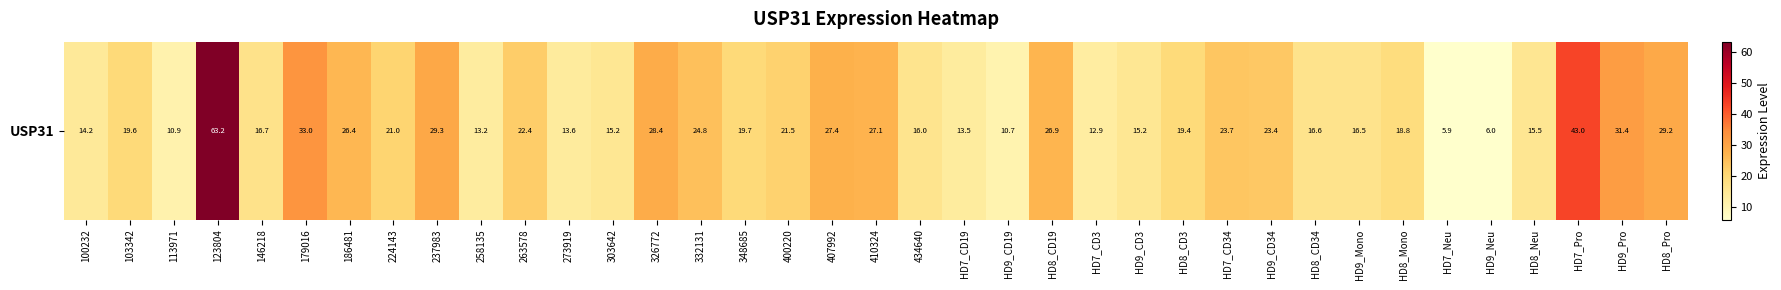

At which label is the value closest to 34?

179016